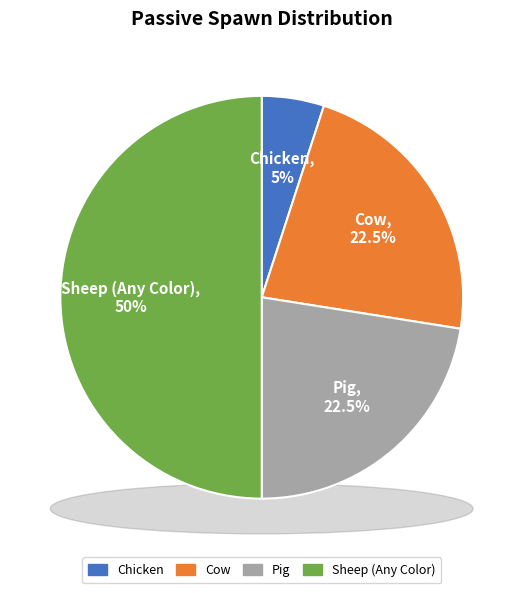

What is the smallest slice in the pie chart?

Chicken